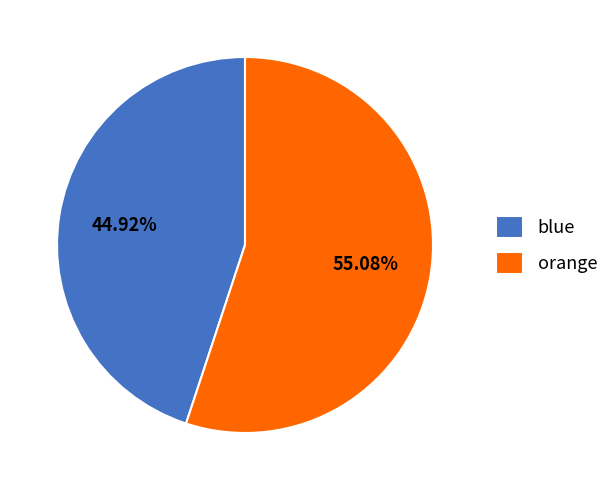

Is it true that blue is 45% of the pie?

True